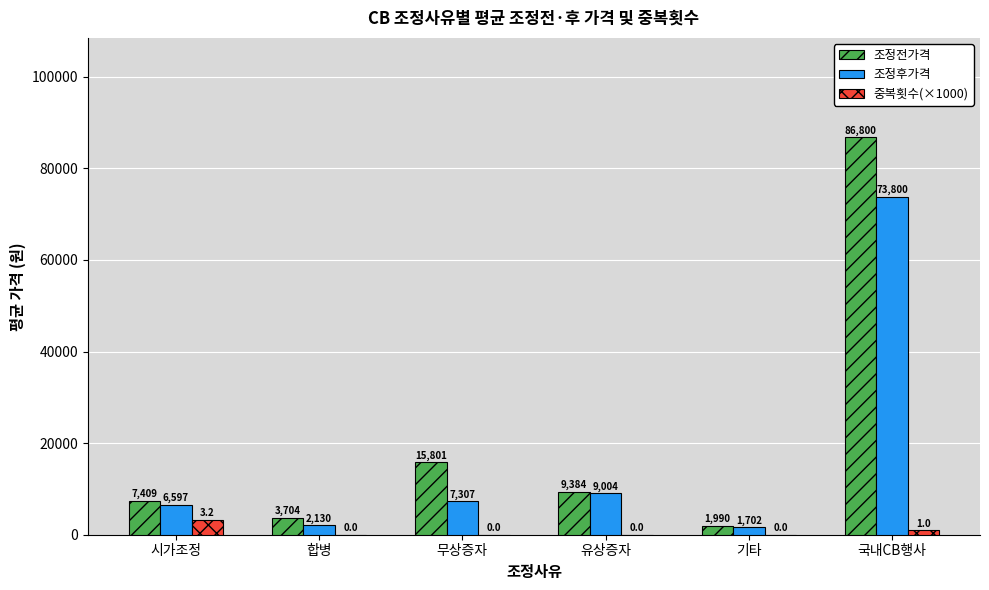

Is the value of 중복횟수(×1000) at 기타 greater than the value of 조정전가격 at 국내CB행사?

No